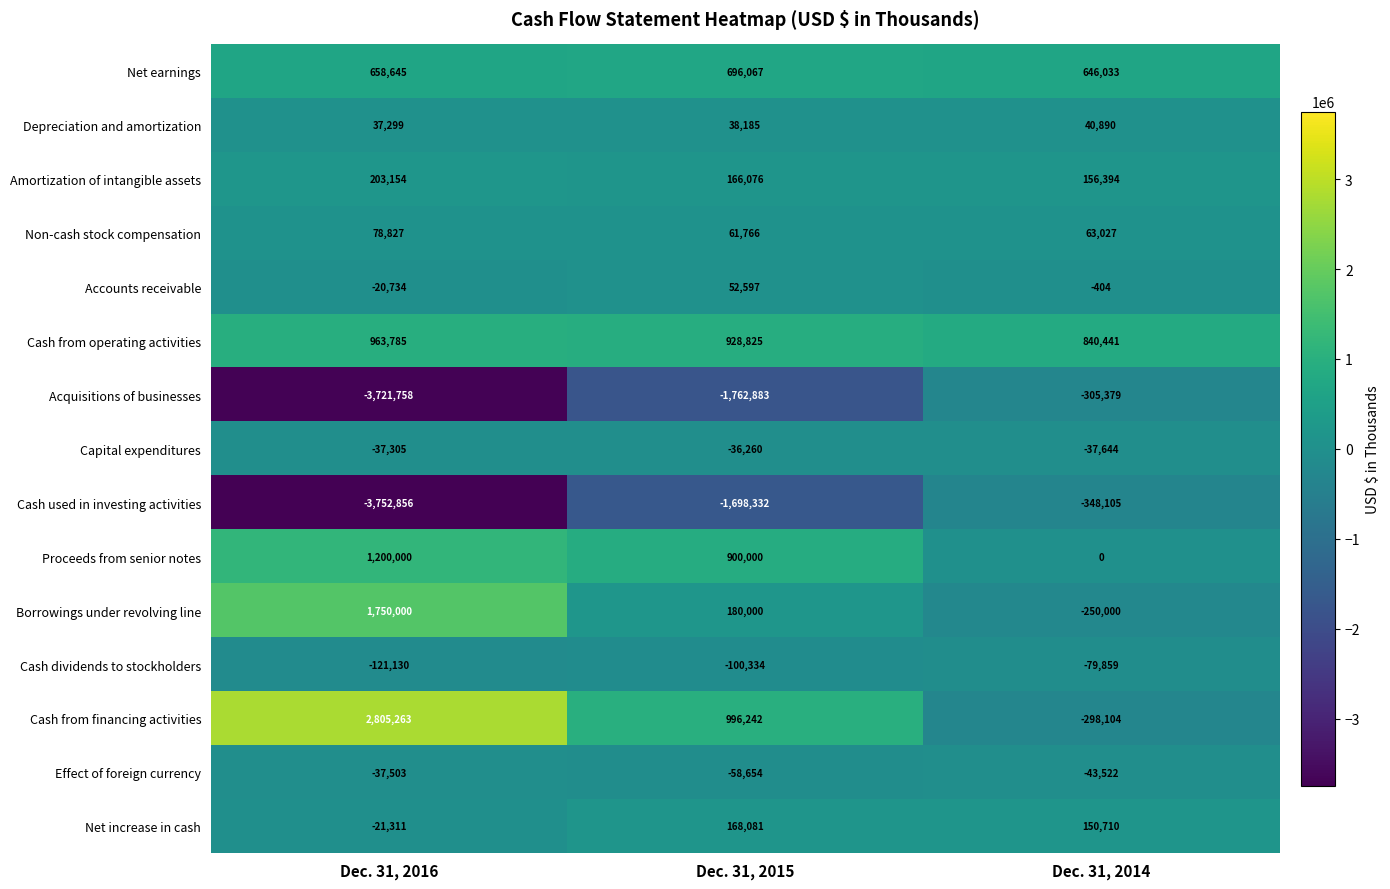

List the series in order of their peak value, lowest first.

Cash used in investing activities, Acquisitions of businesses, Cash dividends to stockholders, Effect of foreign currency, Capital expenditures, Depreciation and amortization, Accounts receivable, Non-cash stock compensation, Net increase in cash, Amortization of intangible assets, Net earnings, Cash from operating activities, Proceeds from senior notes, Borrowings under revolving line, Cash from financing activities